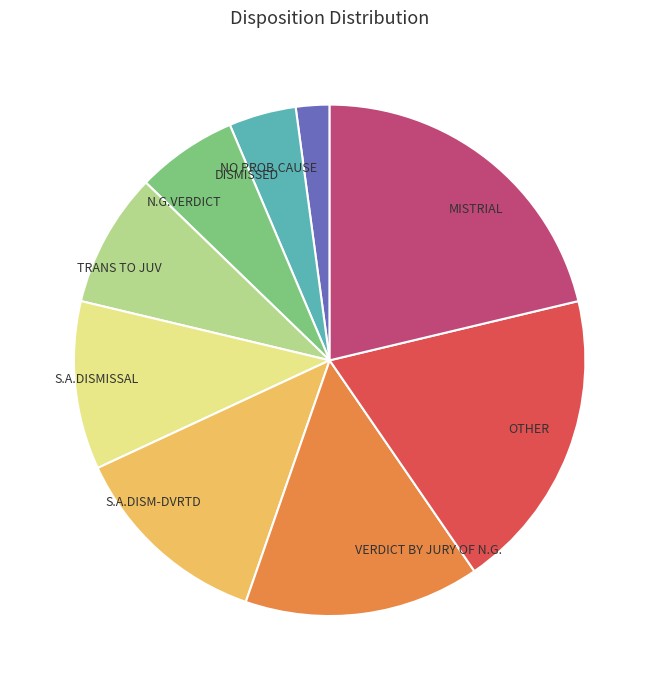

What is the smallest slice in the pie chart?

NO PROB.CAUSE